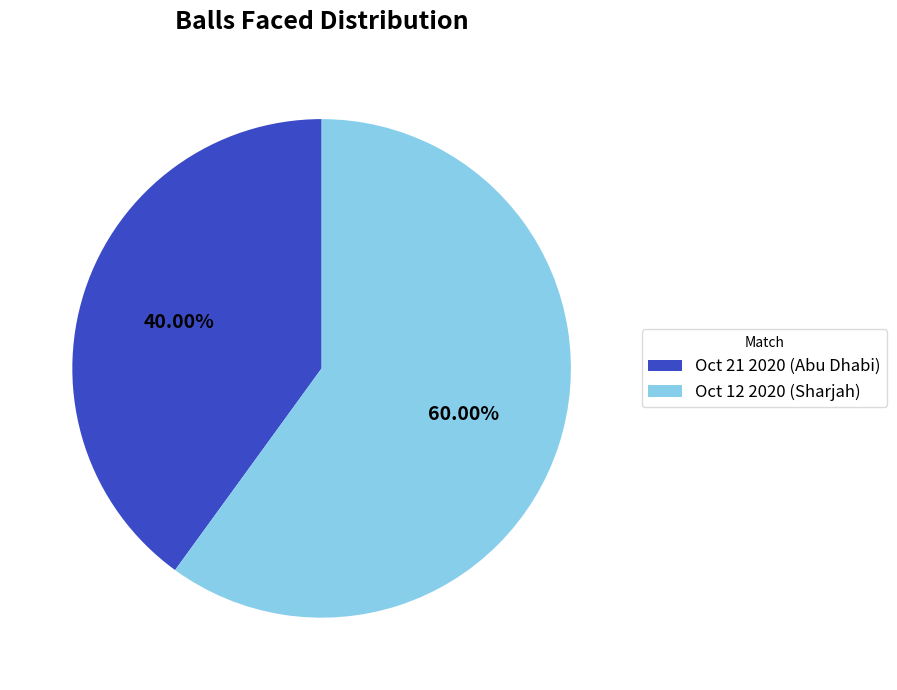

The Oct 21 2020 (Abu Dhabi) slice represents 55% of the pie. True or false?

False